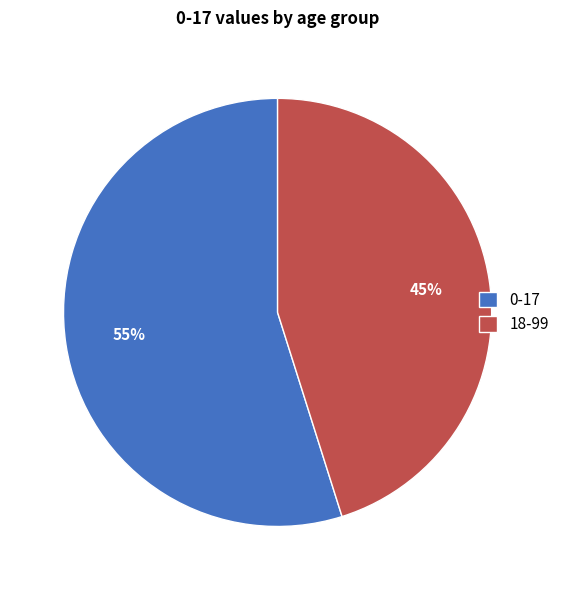

Combined, do 0-17 and 18-99 account for over 50%?

Yes